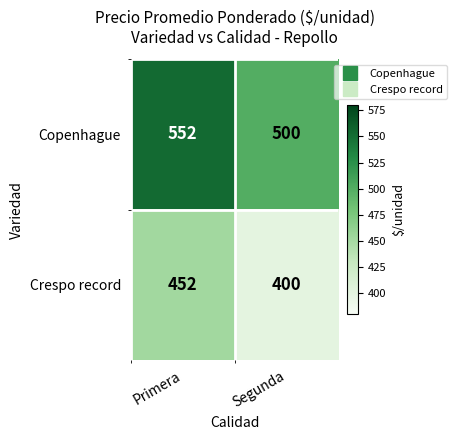

List the labels in order of Copenhague value, smallest first.

Segunda, Primera